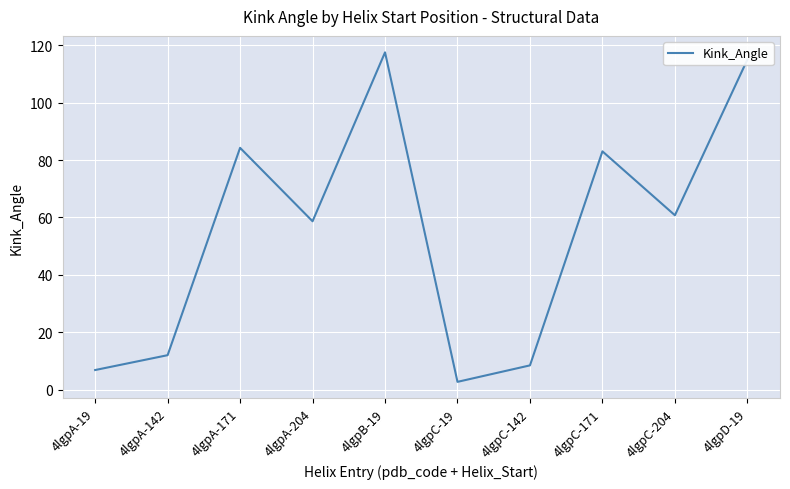

Is it true that the value at 4lgpA-204 is 84.9?

False